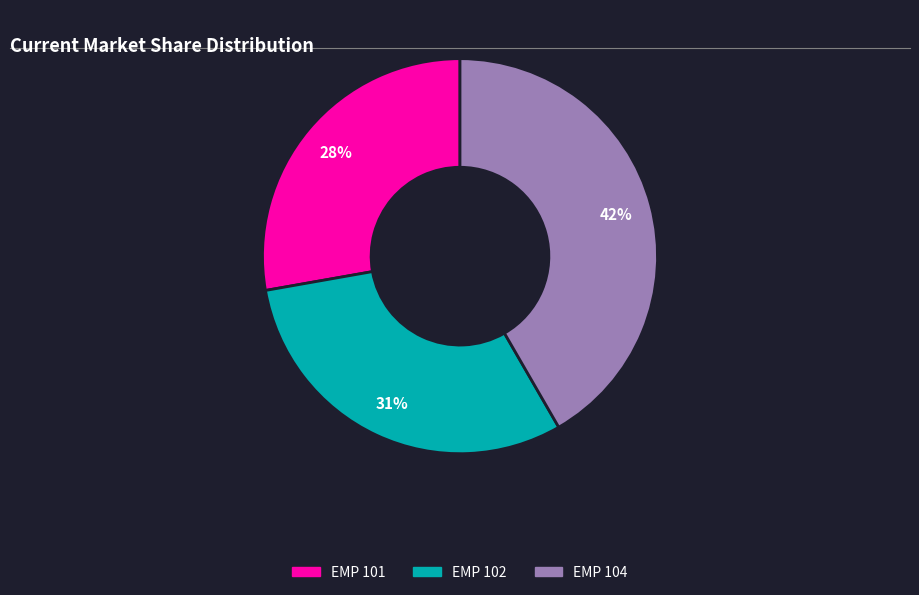

To the nearest percent, what is the average slice percentage?

33%